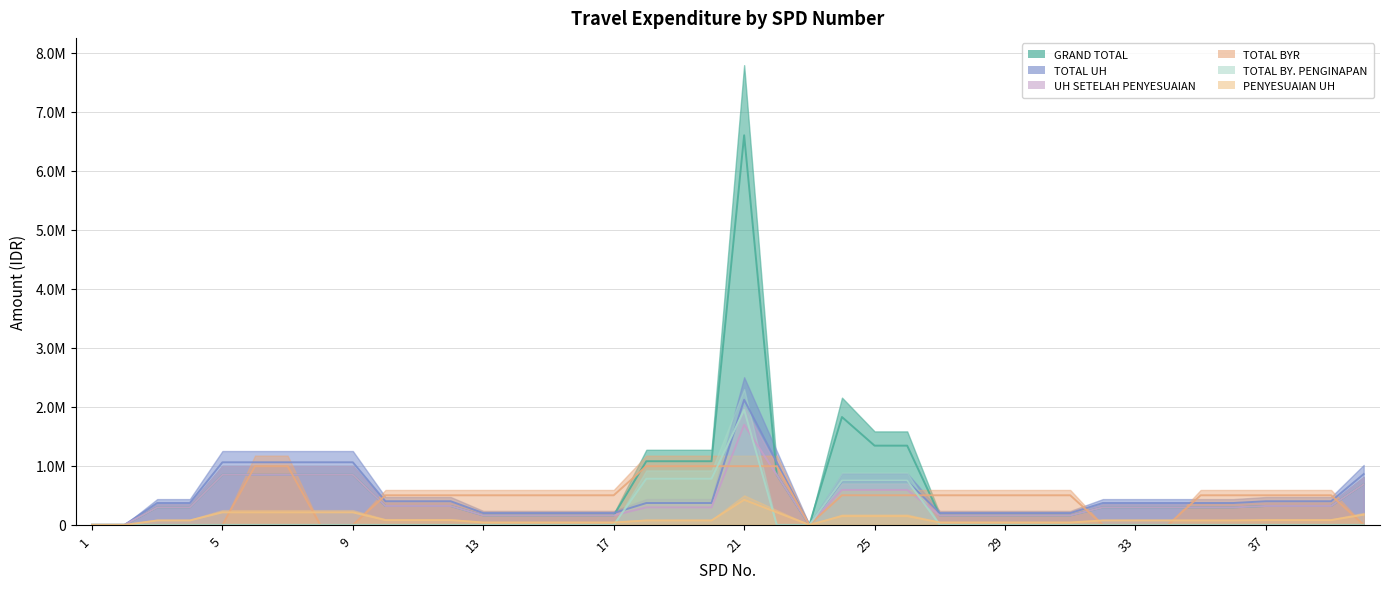

Rank the series at 38 from highest to lowest value.

TOTAL BYR, TOTAL UH, GRAND TOTAL, UH SETELAH PENYESUAIAN, PENYESUAIAN UH, TOTAL BY. PENGINAPAN